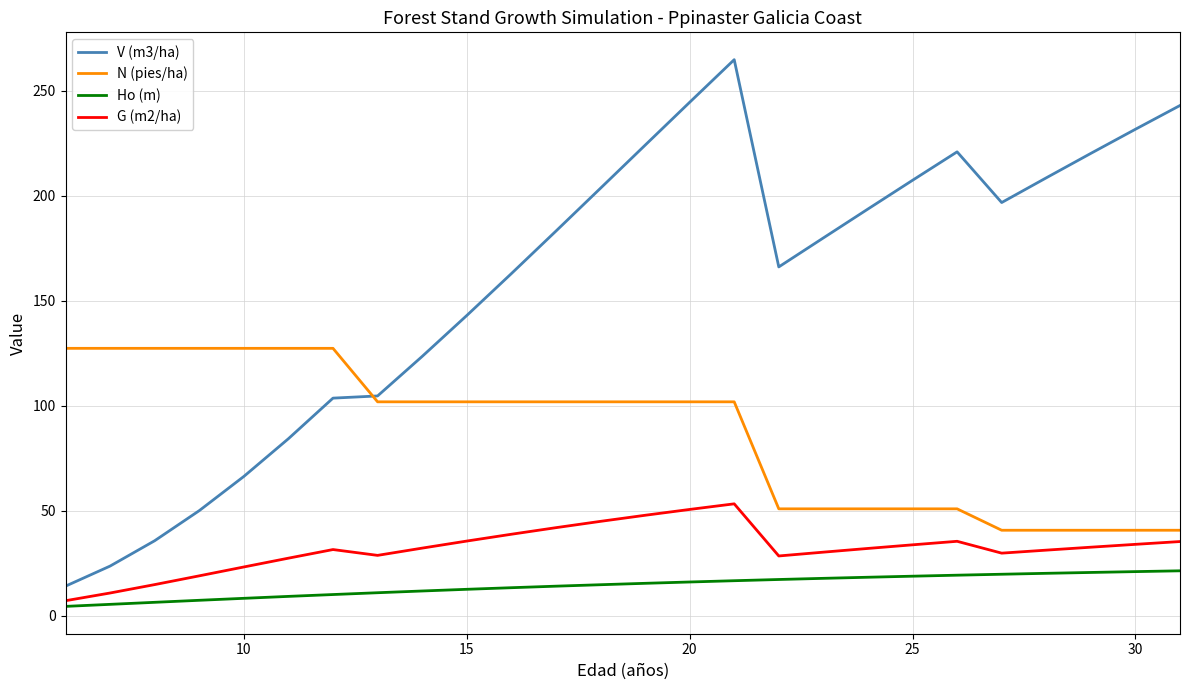

List the series in order of their peak value, lowest first.

Ho (m), G (m2/ha), N (pies/ha), V (m3/ha)